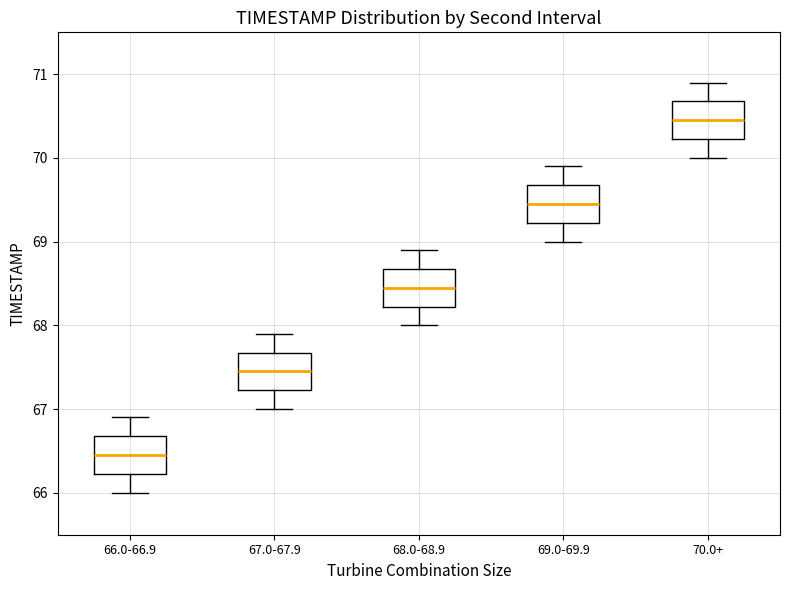

Reading left to right, transcribe this box plot: for each box, give where its median line is, the range the box spans, and where its two whiskers end, as read against the y-axis. The values are not printed on the chart, so give them approximately, as read against the axis.

66.0-66.9: median 66.5, box 66.2 to 66.7, whiskers 66.0 to 66.9
67.0-67.9: median 67.5, box 67.2 to 67.7, whiskers 67.0 to 67.9
68.0-68.9: median 68.5, box 68.2 to 68.7, whiskers 68.0 to 68.9
69.0-69.9: median 69.5, box 69.2 to 69.7, whiskers 69.0 to 69.9
70.0+: median 70.5, box 70.2 to 70.7, whiskers 70.0 to 70.9